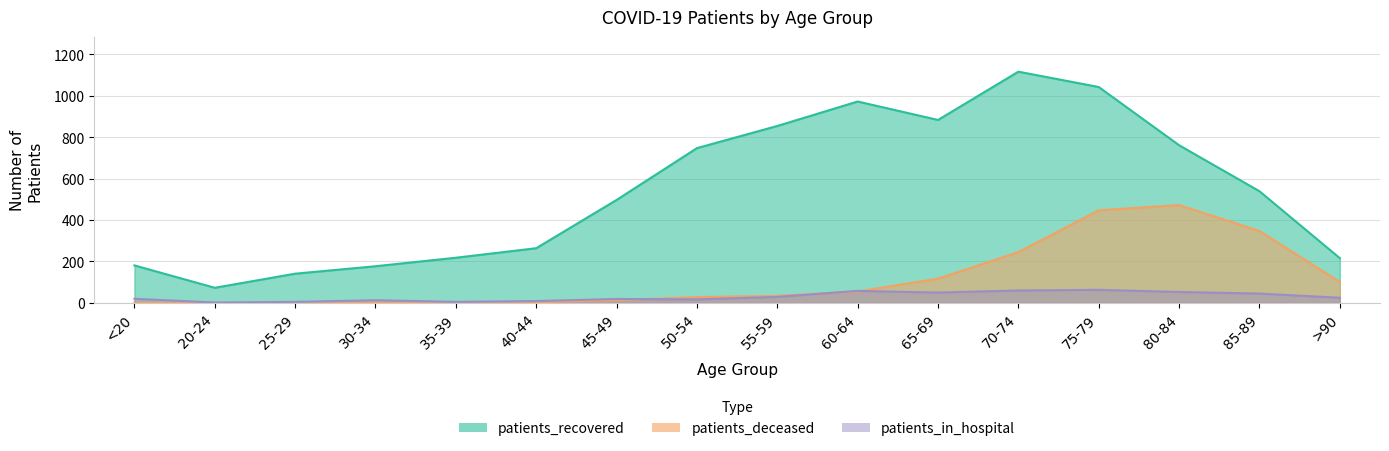

True or false: patients_recovered and patients_in_hospital cross at least once.

False